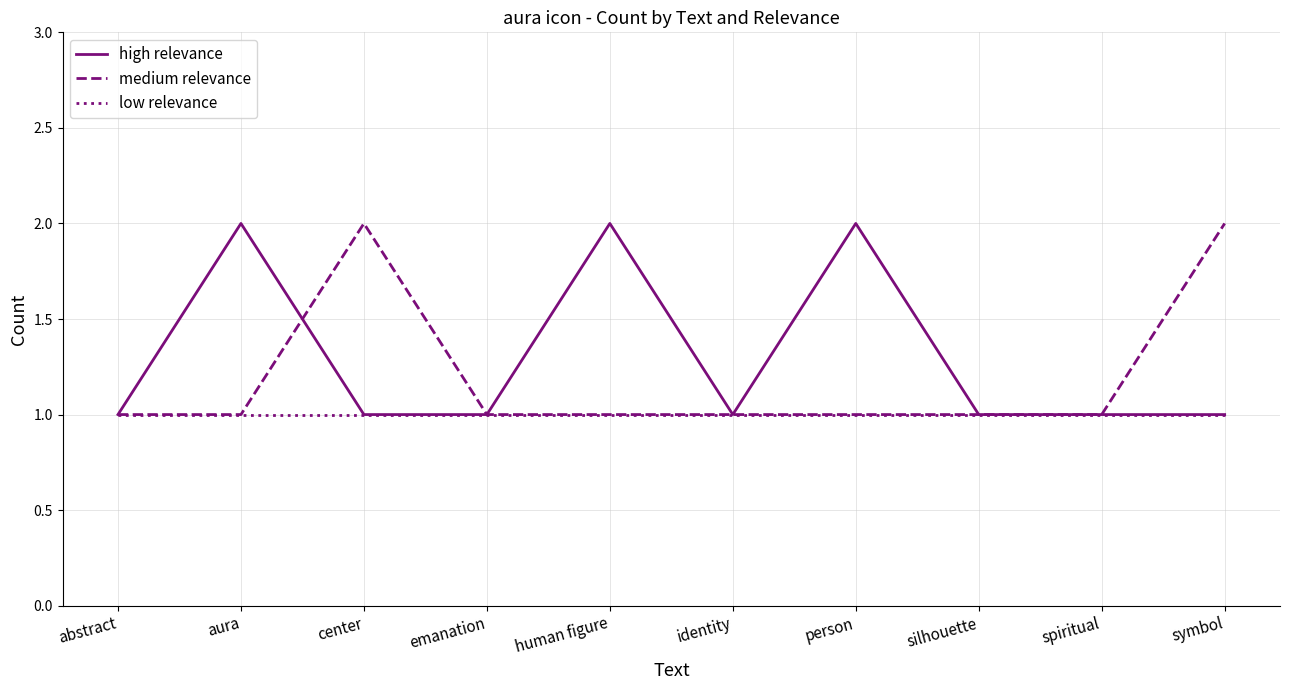

What is the greatest value displayed?

2